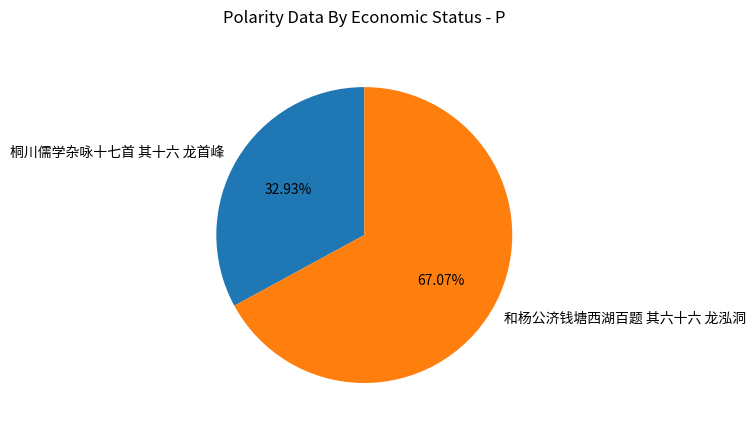

To the nearest percent, what is the difference between the largest and smallest slice percentages?

34%